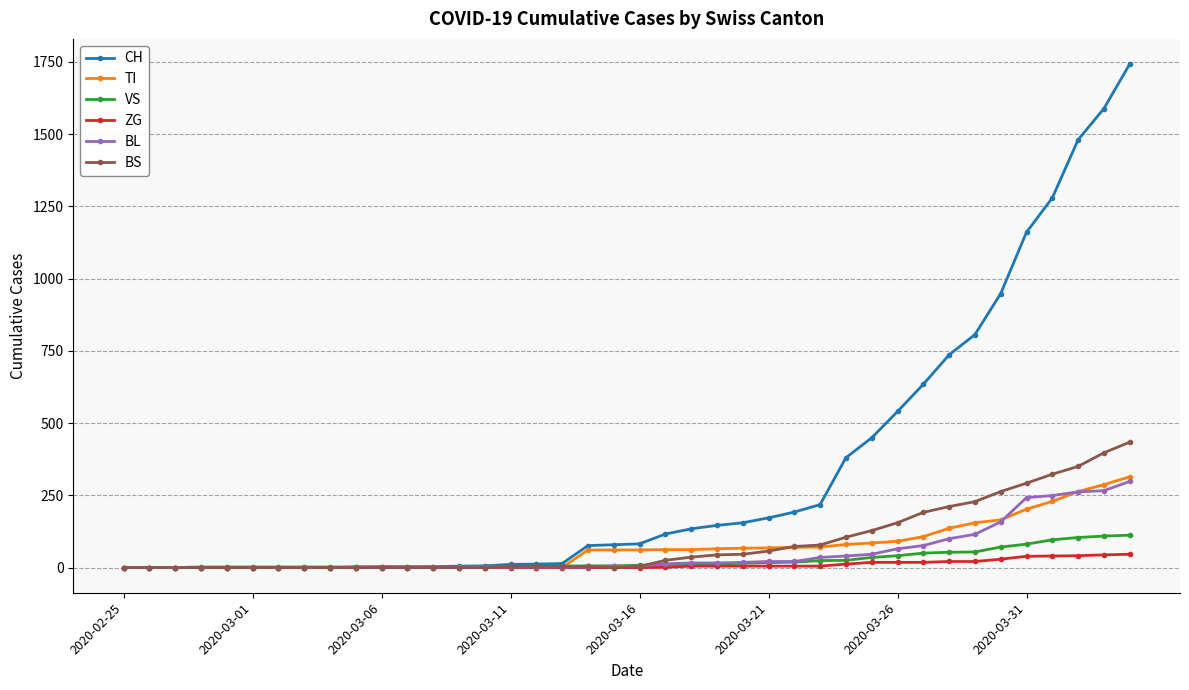

Which series has the largest total across all categories?

CH